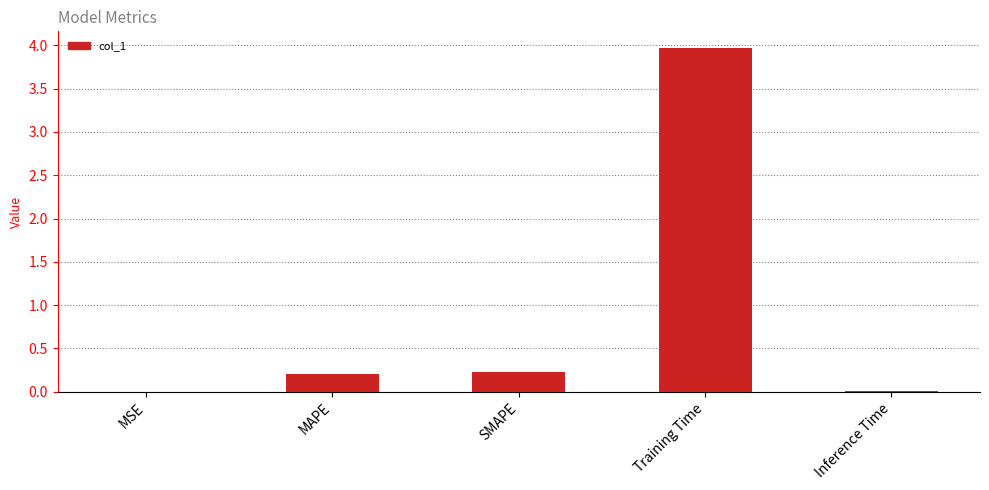

What is the sum of all values?

4.4